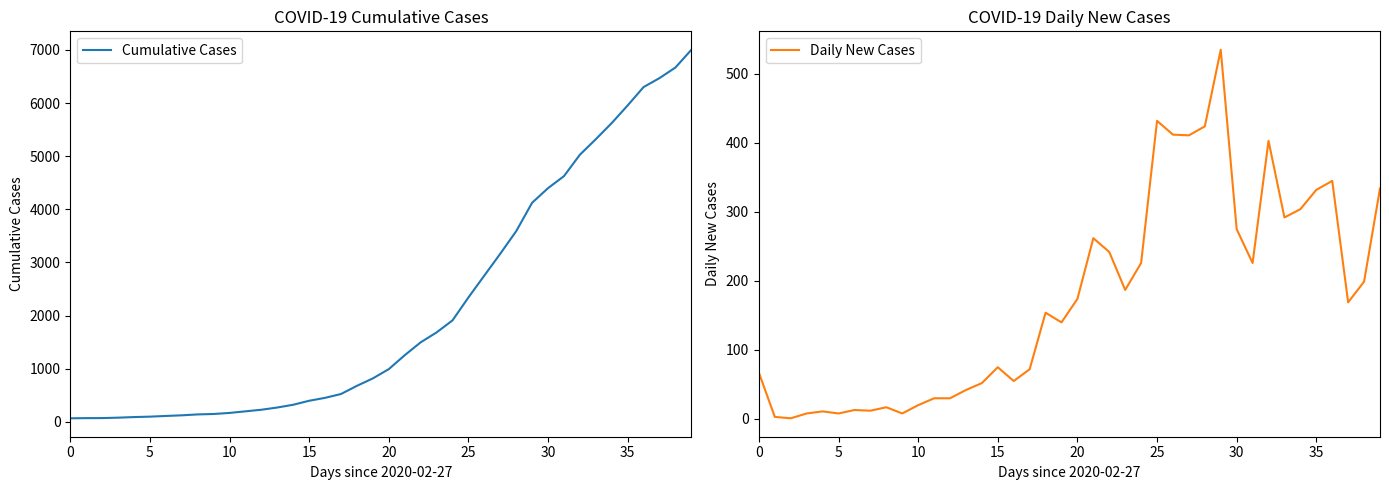

True or false: Daily New Cases has a value of 275 at 30.

True